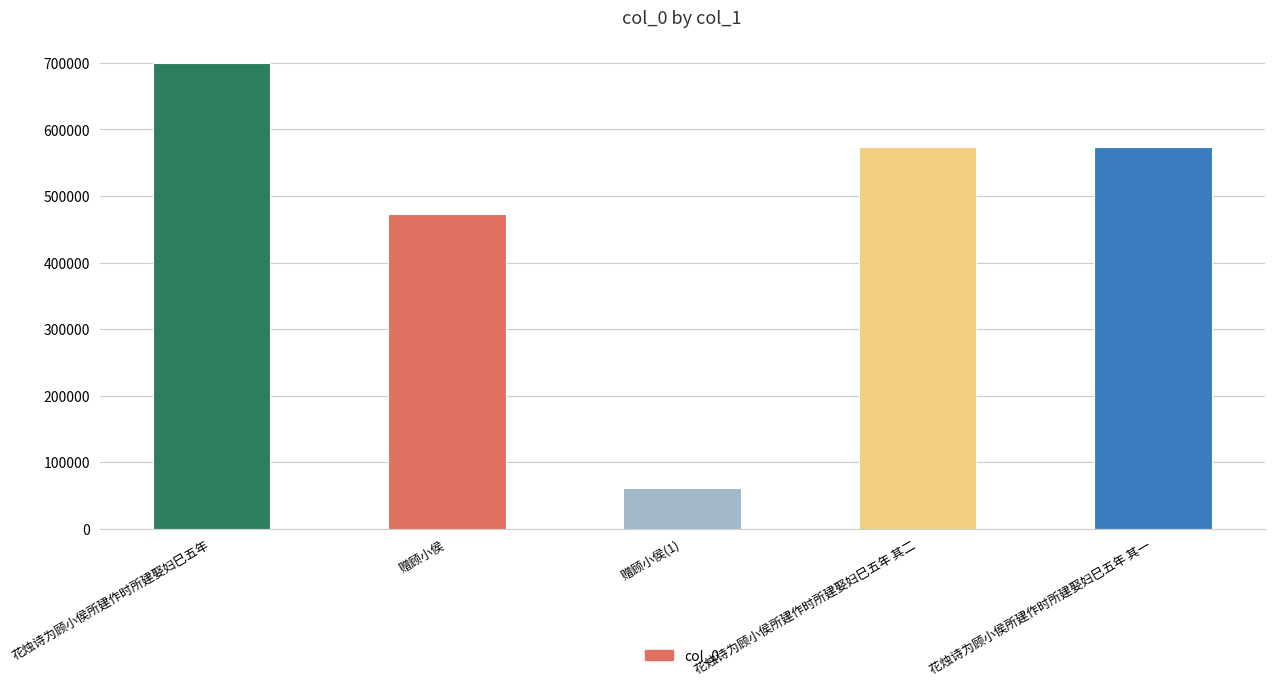

At which label does the data first exceed 573247?

花烛诗为顾小侯所建作时所建娶妇巳五年